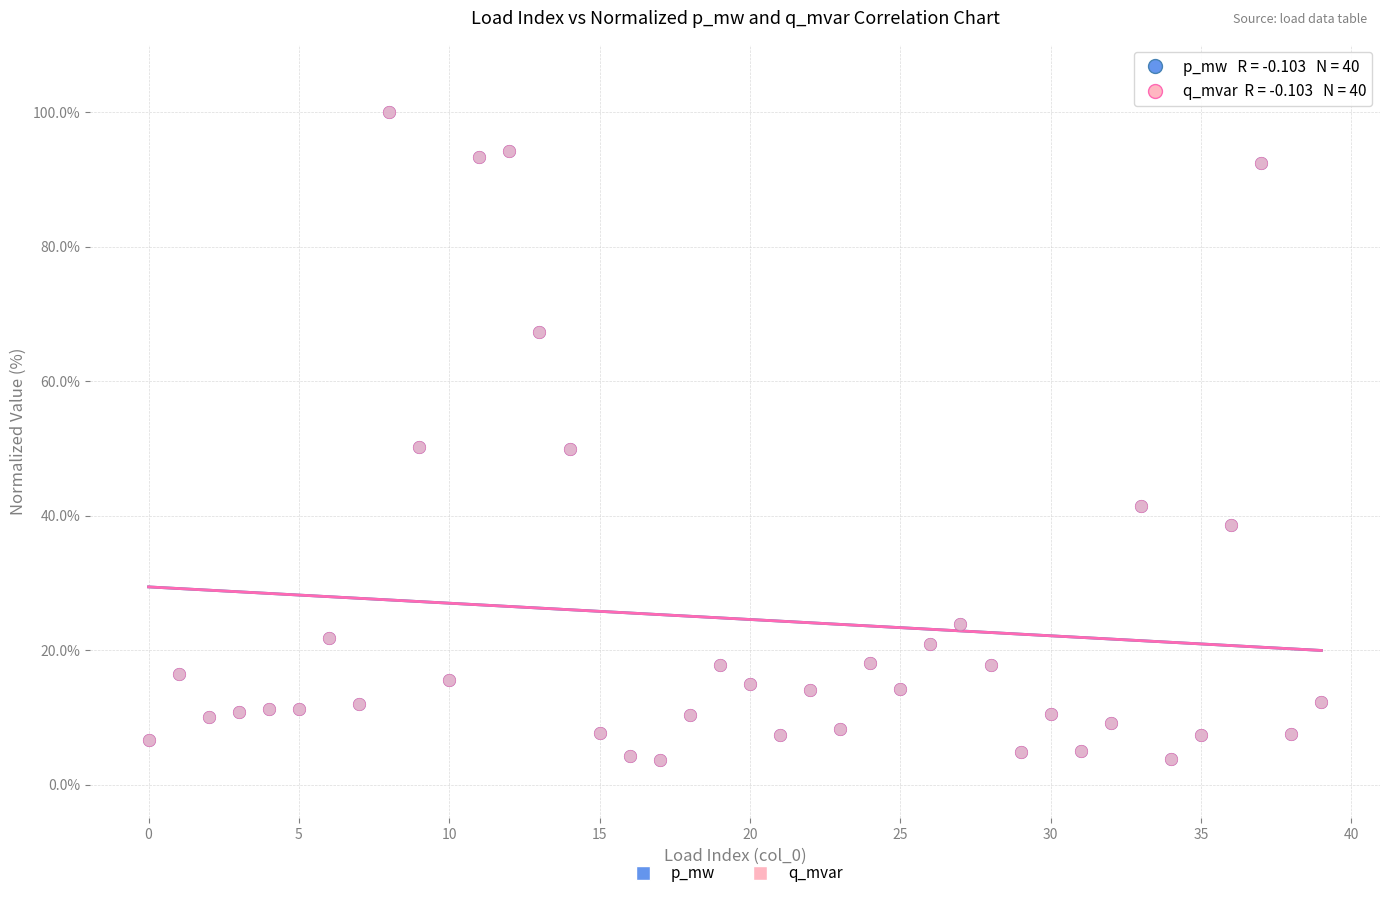

What are all the series names shown in the legend?

p_mw, q_mvar